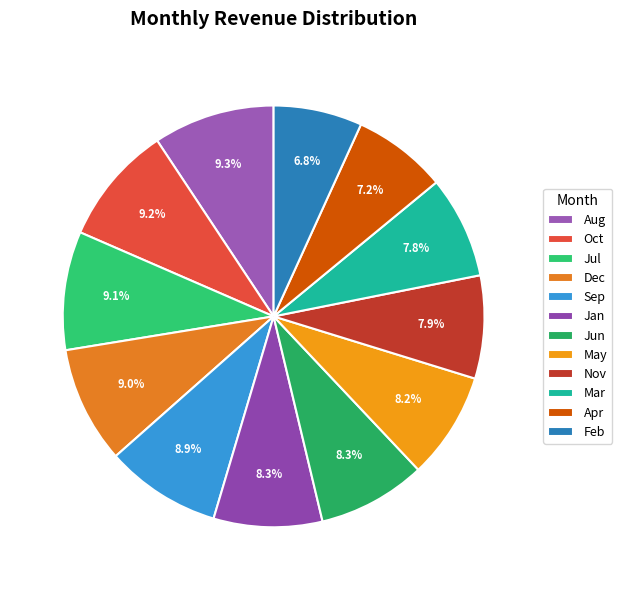

Is it true that Apr is 7% of the pie?

True